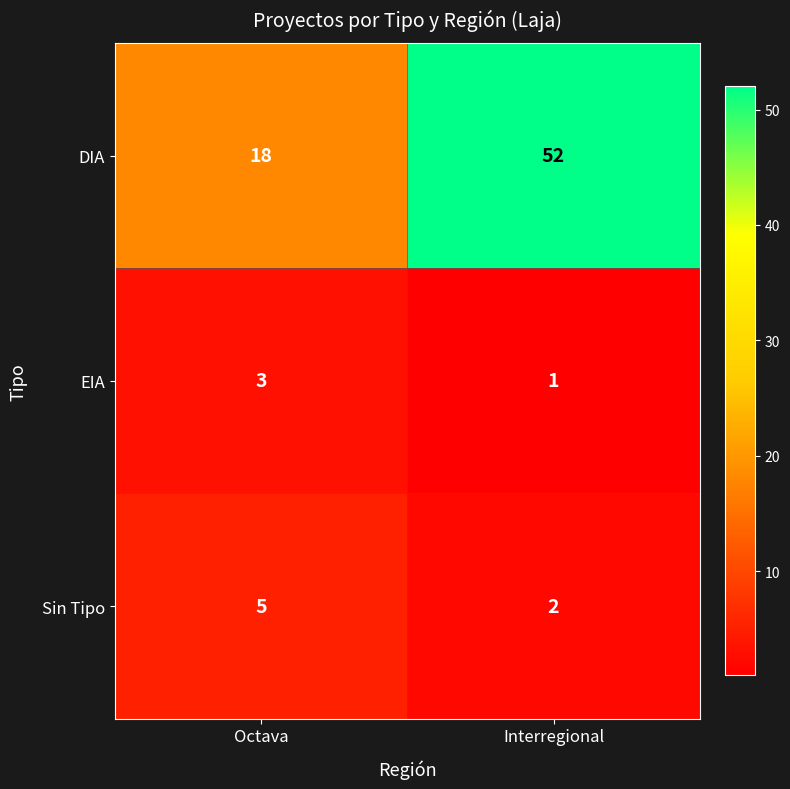

Count the number of data series in this chart.

3